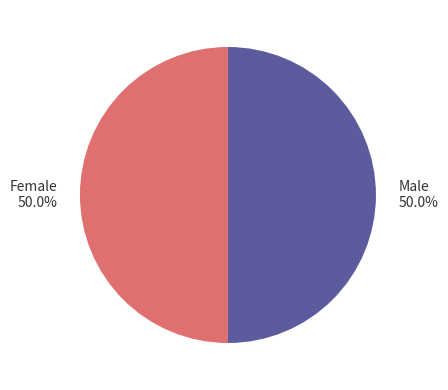

Do Male and Female together represent more than half of the pie?

Yes